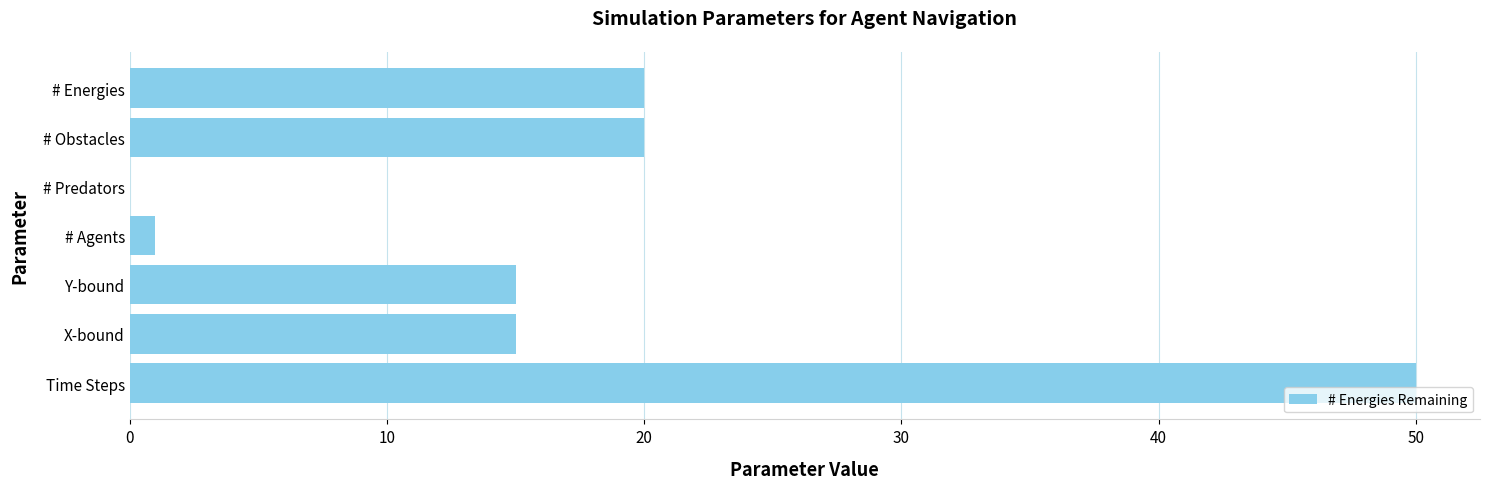

How many categories are shown in the chart?

7